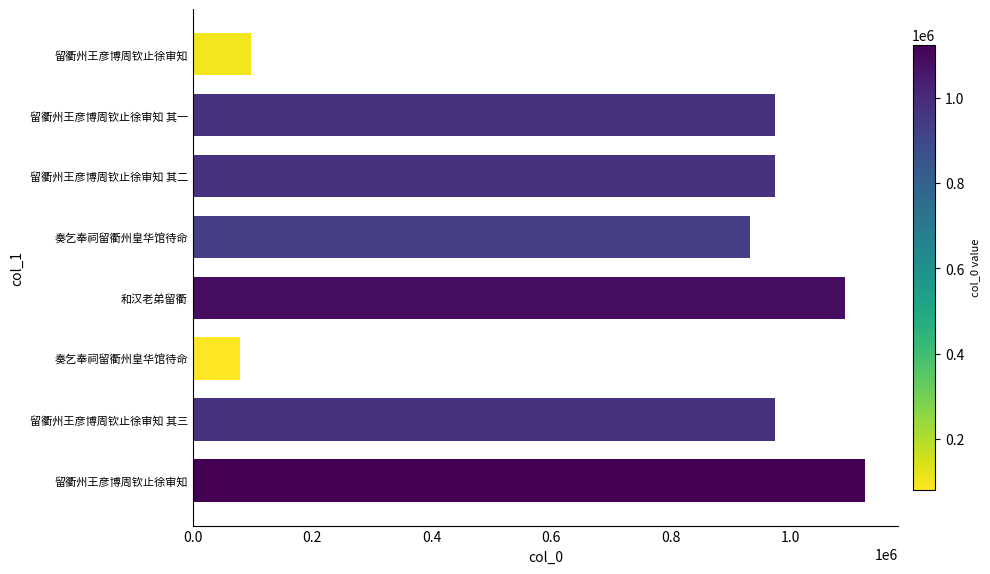

Are the bars horizontal?

Yes